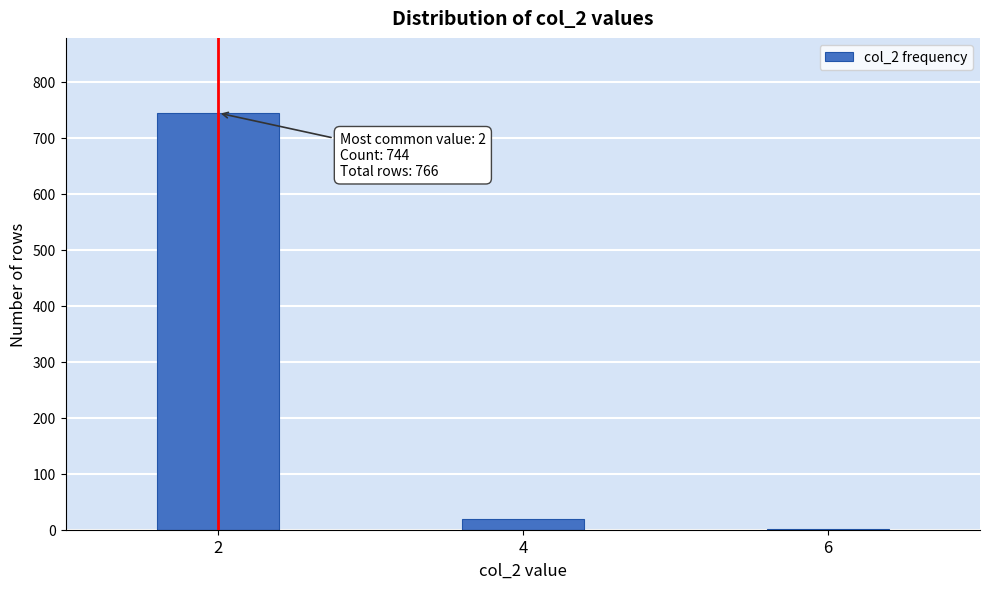

Reading left to right, transcribe all the data shown in this chart.

2=744	4=20	6=2